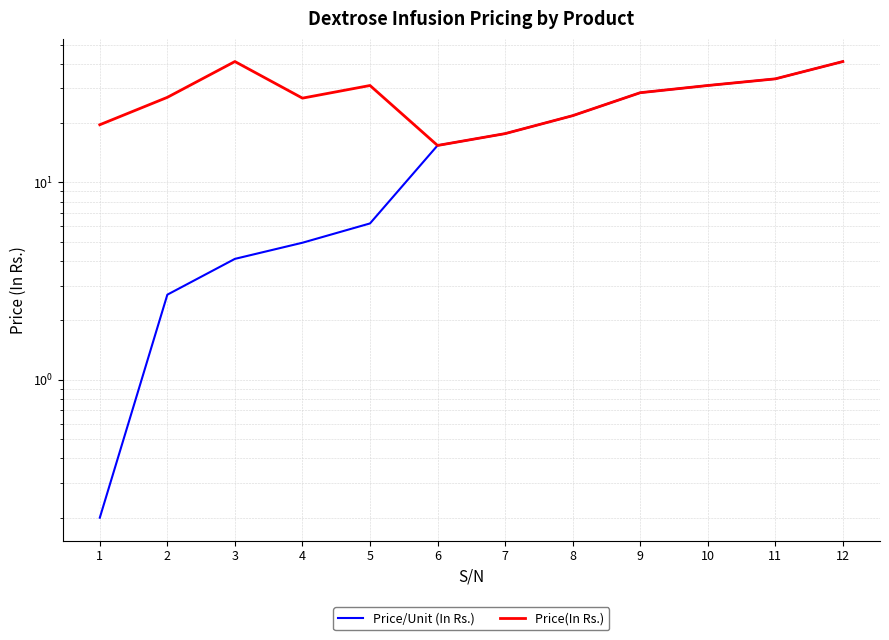

List the labels in order of Price(In Rs.) value, largest first.

3, 12, 11, 5, 10, 9, 2, 4, 8, 1, 7, 6